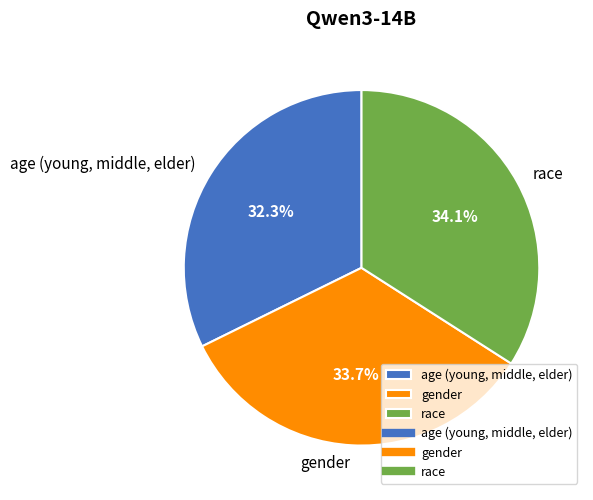

Do race and gender together represent more than half of the pie?

Yes